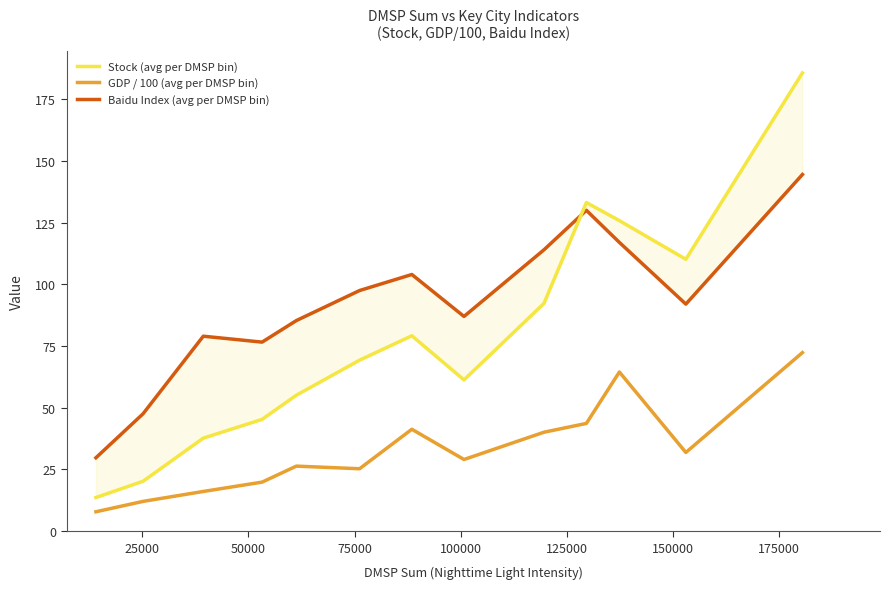

What is the minimum value for GDP / 100 (avg per DMSP bin)?

7.9